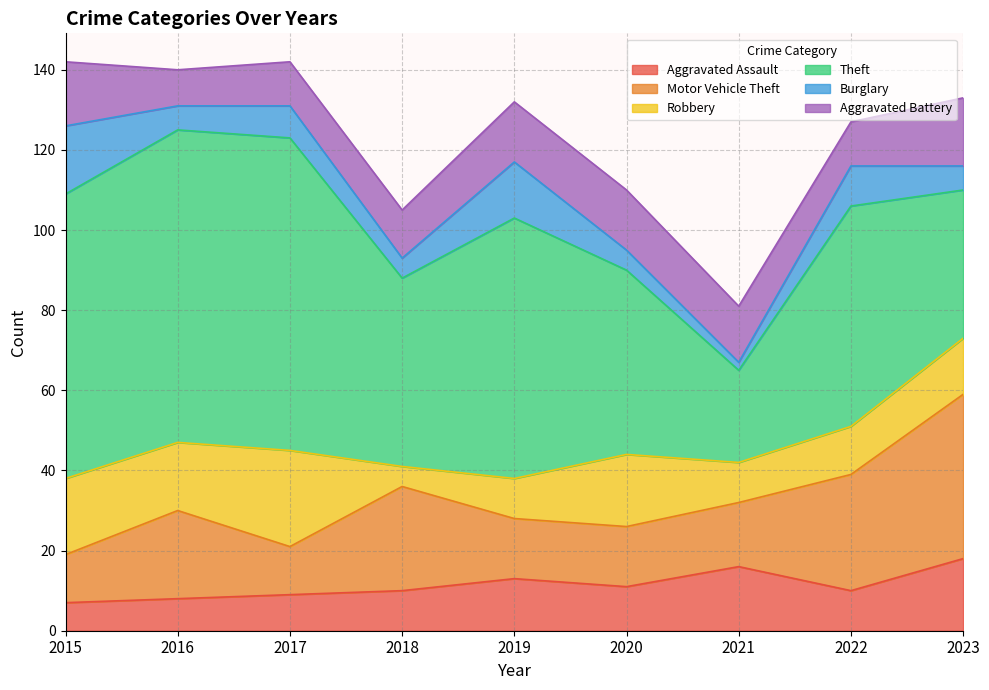

True or false: Aggravated Assault and Burglary intersect in this chart.

True